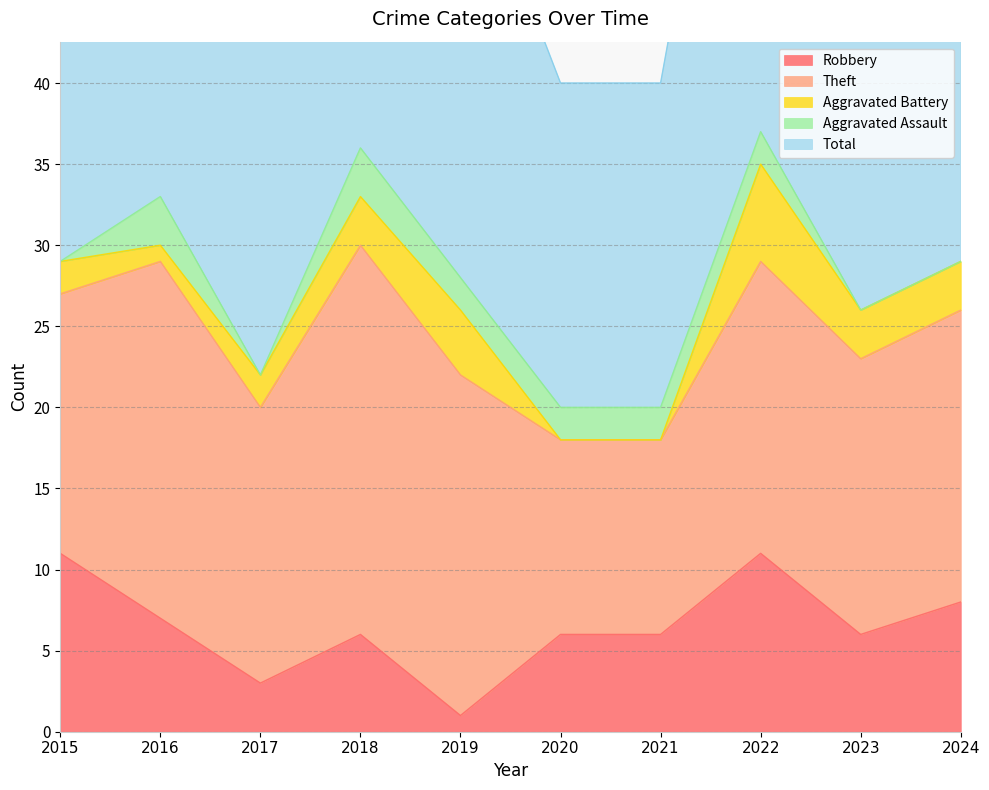

Between 2015 and 2021, which is larger?

2015